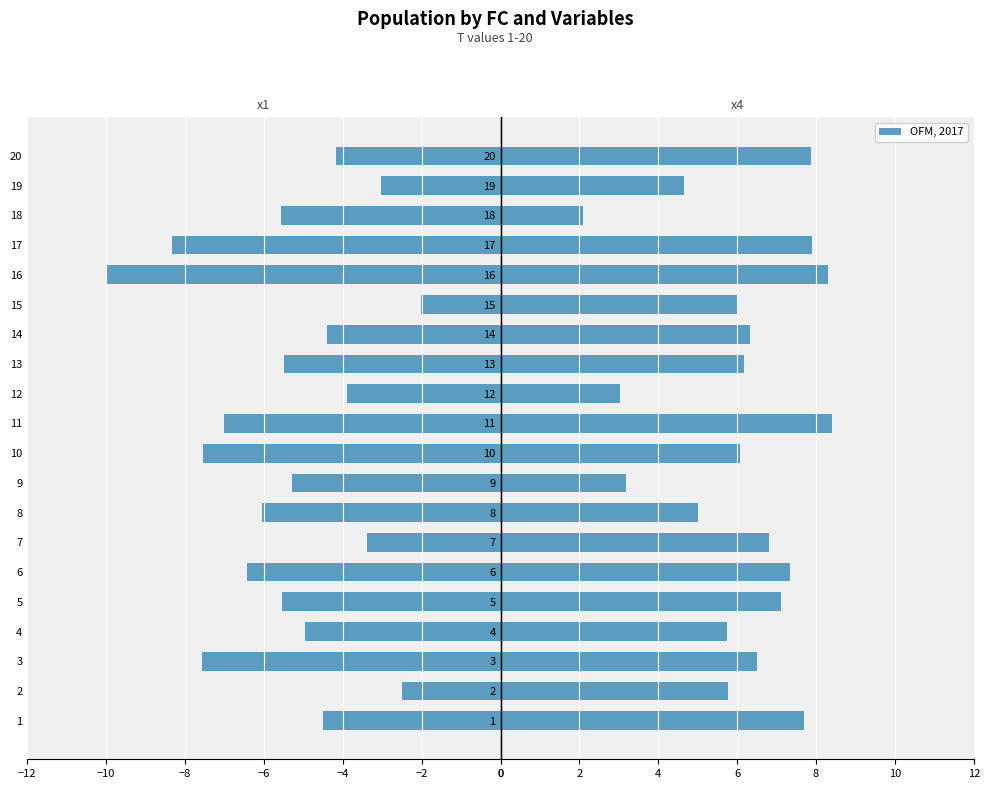

At how many categories does at least one series exceed -4?

20